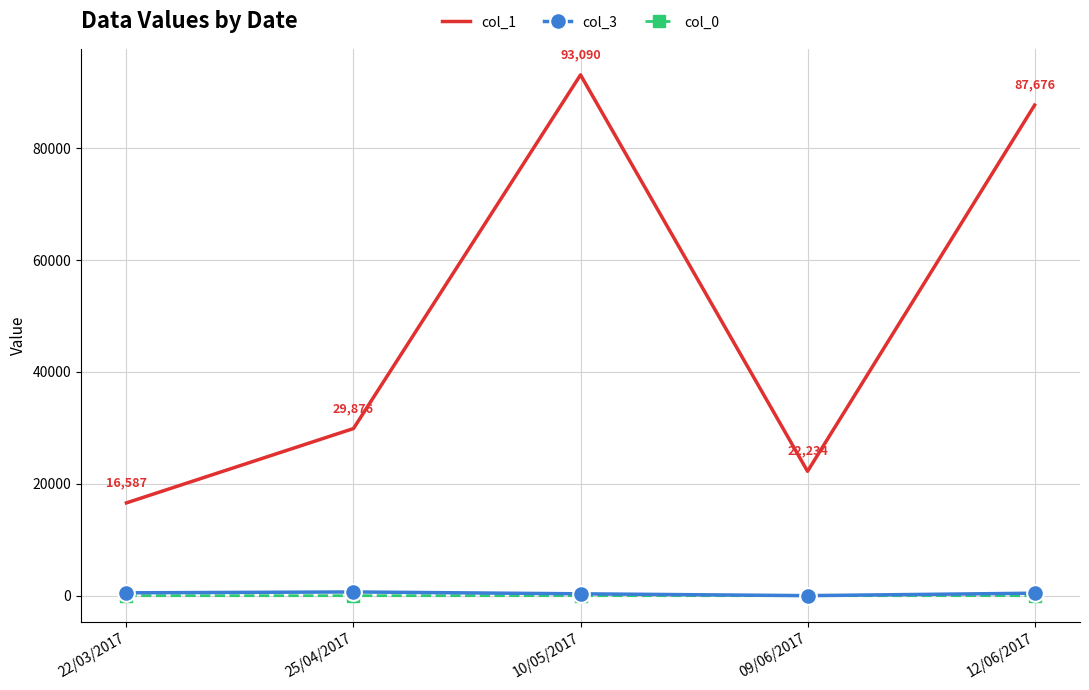

Is the value of col_1 at 12/06/2017 greater than the value of col_3 at 22/03/2017?

Yes